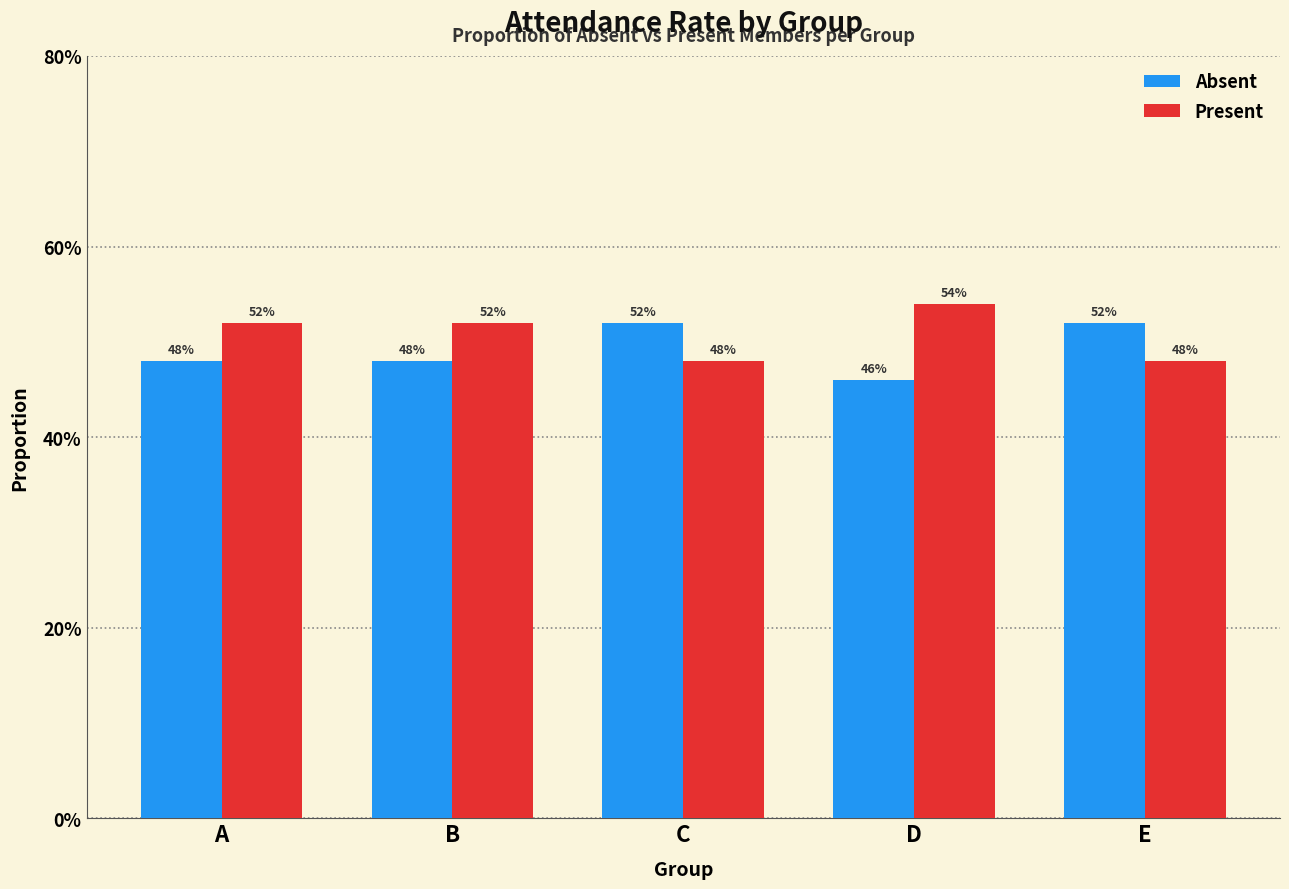

Is the value of Absent at A greater than the value of Present at C?

No